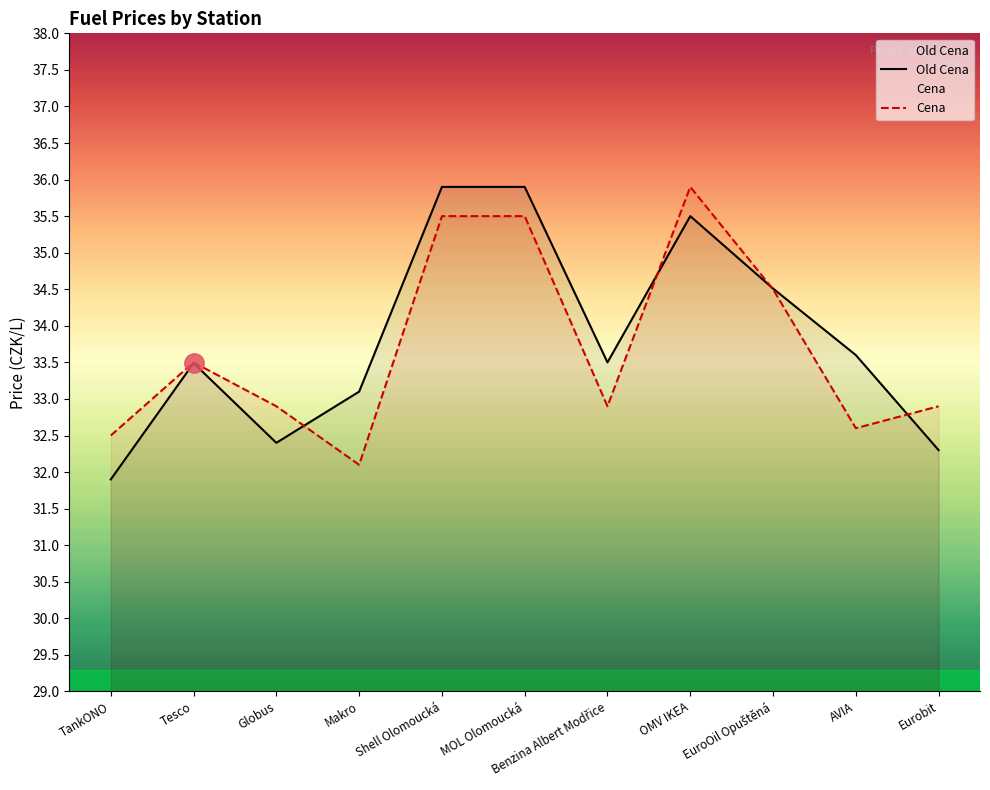

Between Shell Olomoucká and Benzina Albert Modřice, which series saw the biggest shift?

Cena